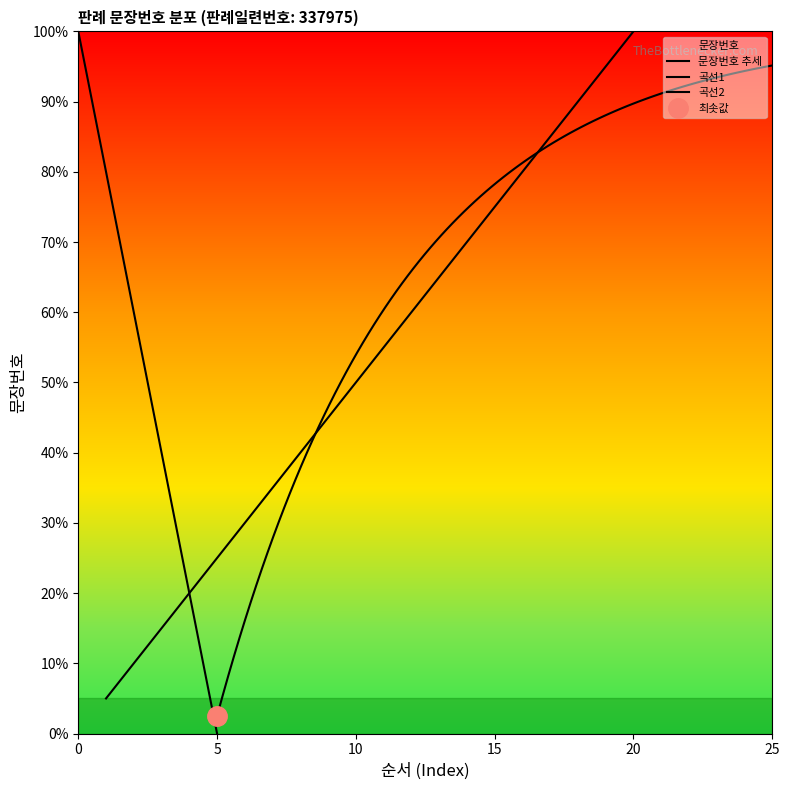

What is the sum of all values?

210